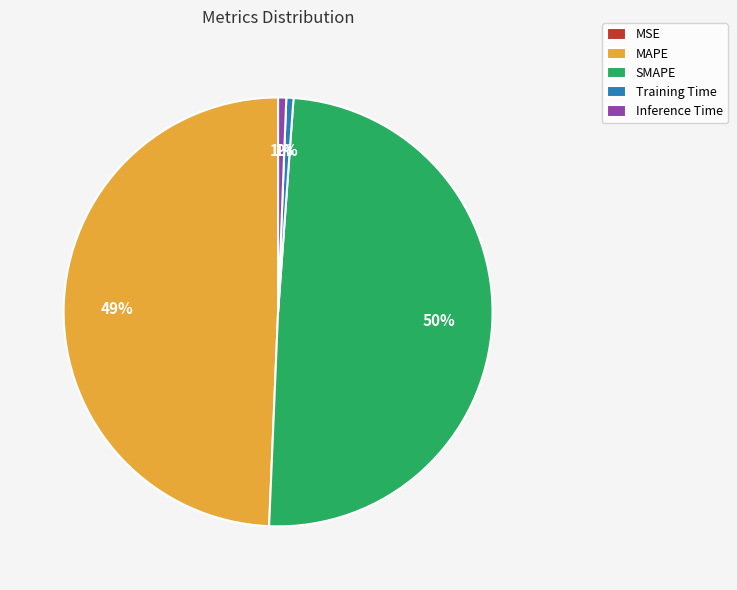

Does MAPE account for over 50% of the chart?

No